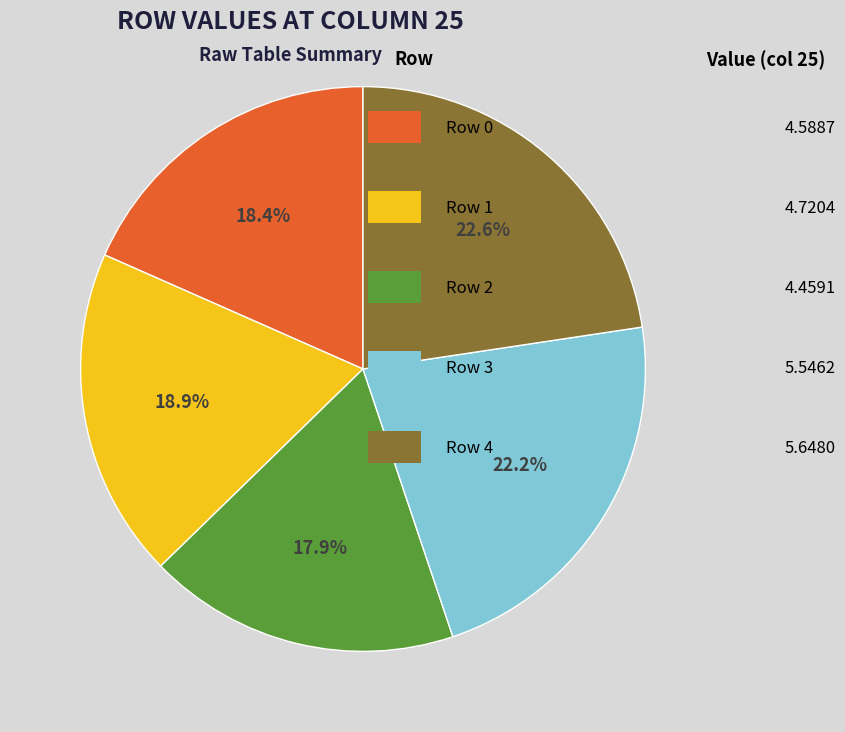

Is there a majority slice in this chart?

No